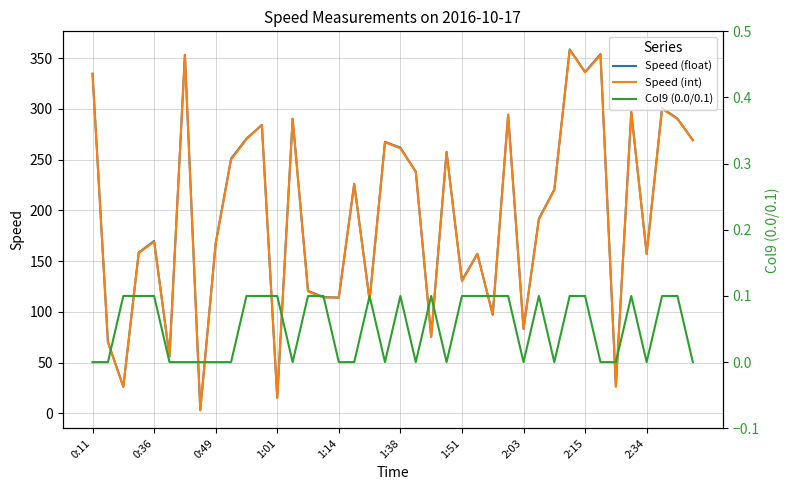

True or false: Speed (float) and Speed (int) cross at least once.

False